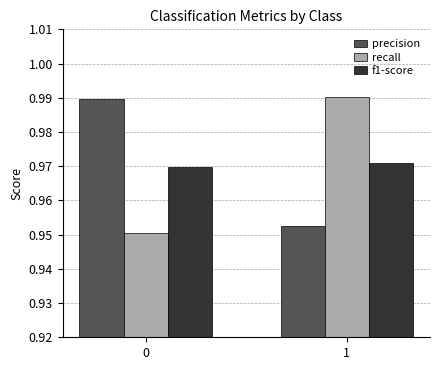

What is the total value across all series at 1?

2.9